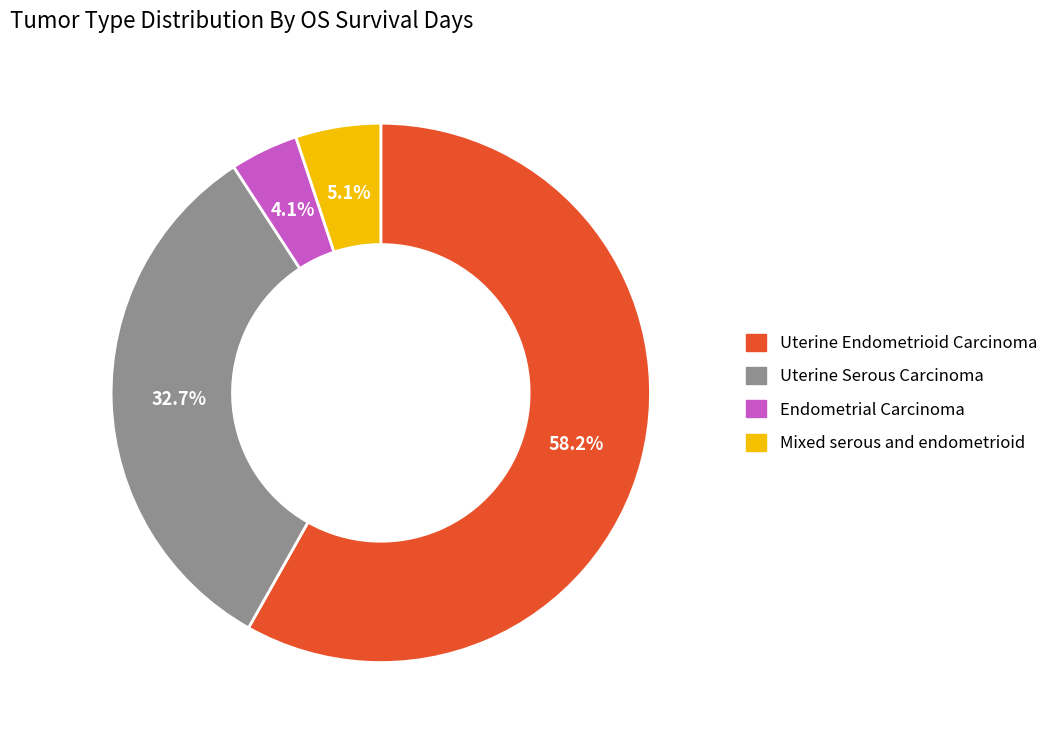

Is the sum of Uterine Serous Carcinoma and Endometrial Carcinoma greater than half?

No